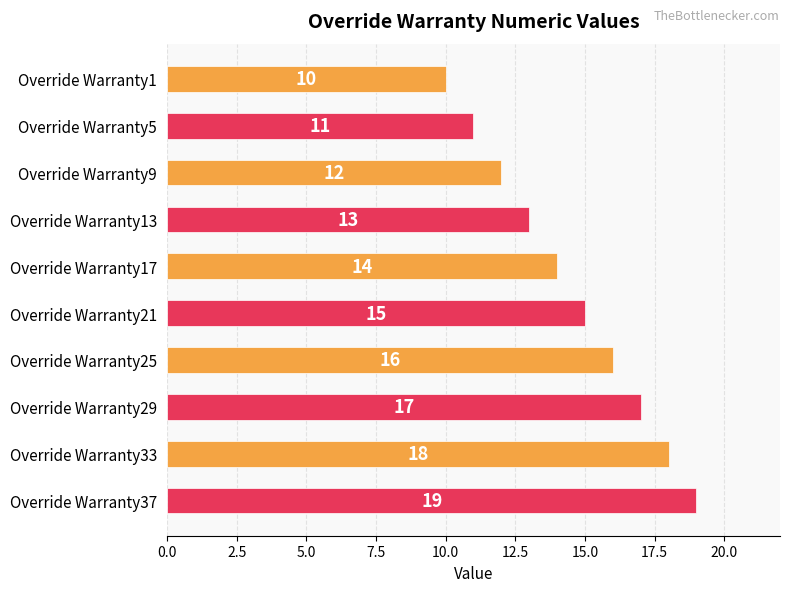

True or false: the data shows 12 at Override Warranty9.

True